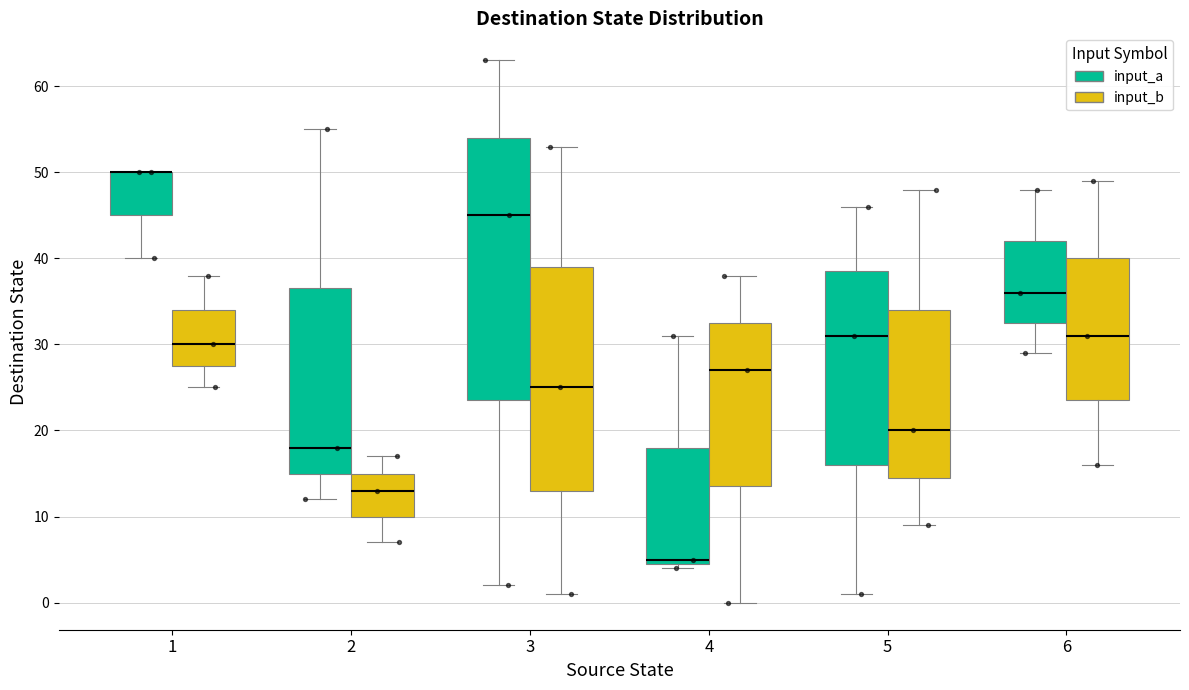

Where does the lower whisker of the box for 1 (input_a) end on the y-axis? The values are not printed on the chart, so give them approximately, as read against the axis.

40